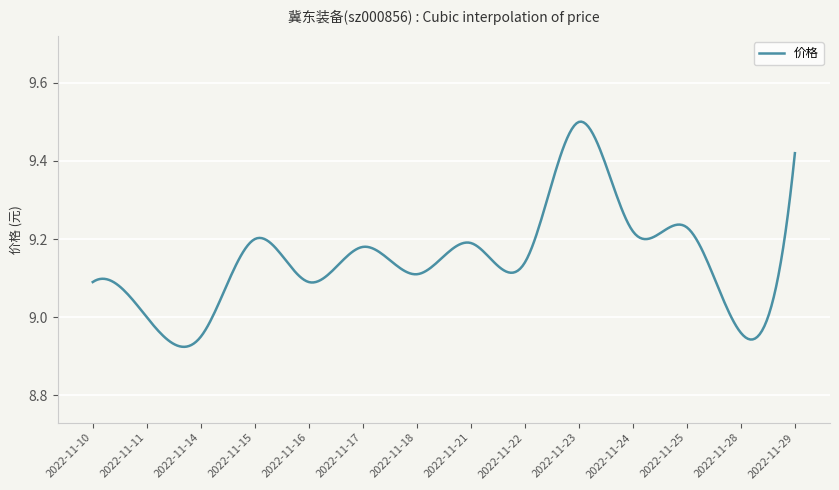

What is the difference between the maximum and minimum values?

0.6